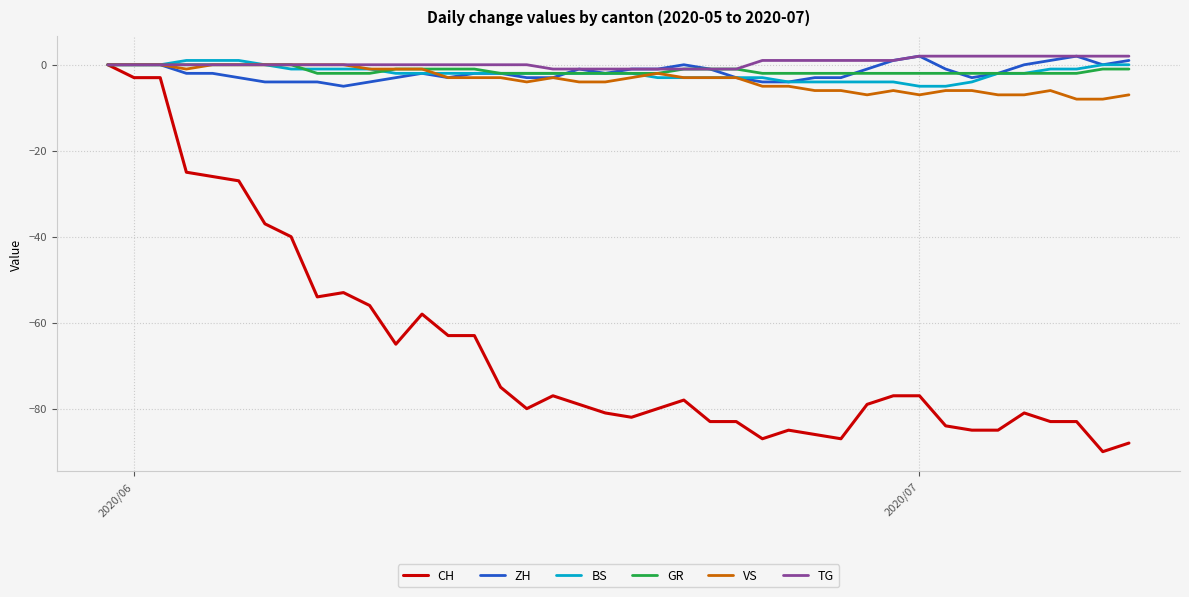

What is the difference between the second highest and second lowest values in the BS series?

6